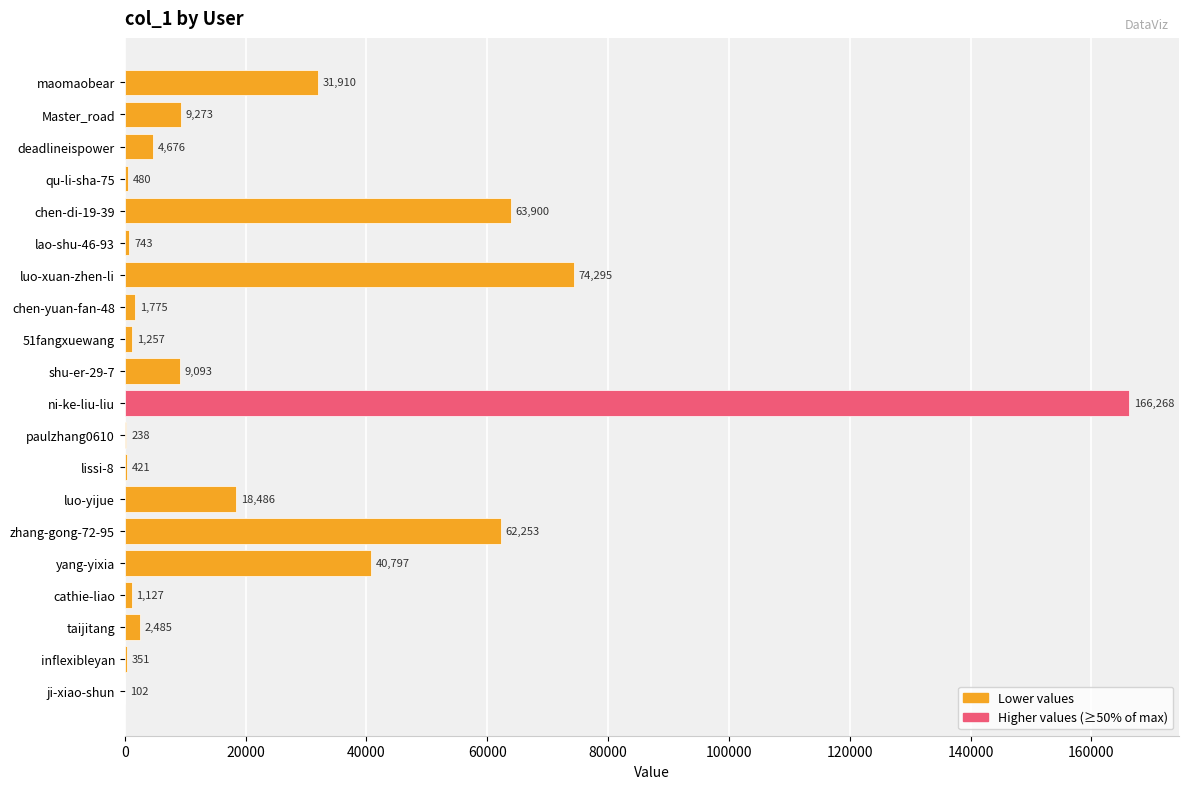

Are the bars horizontal?

Yes